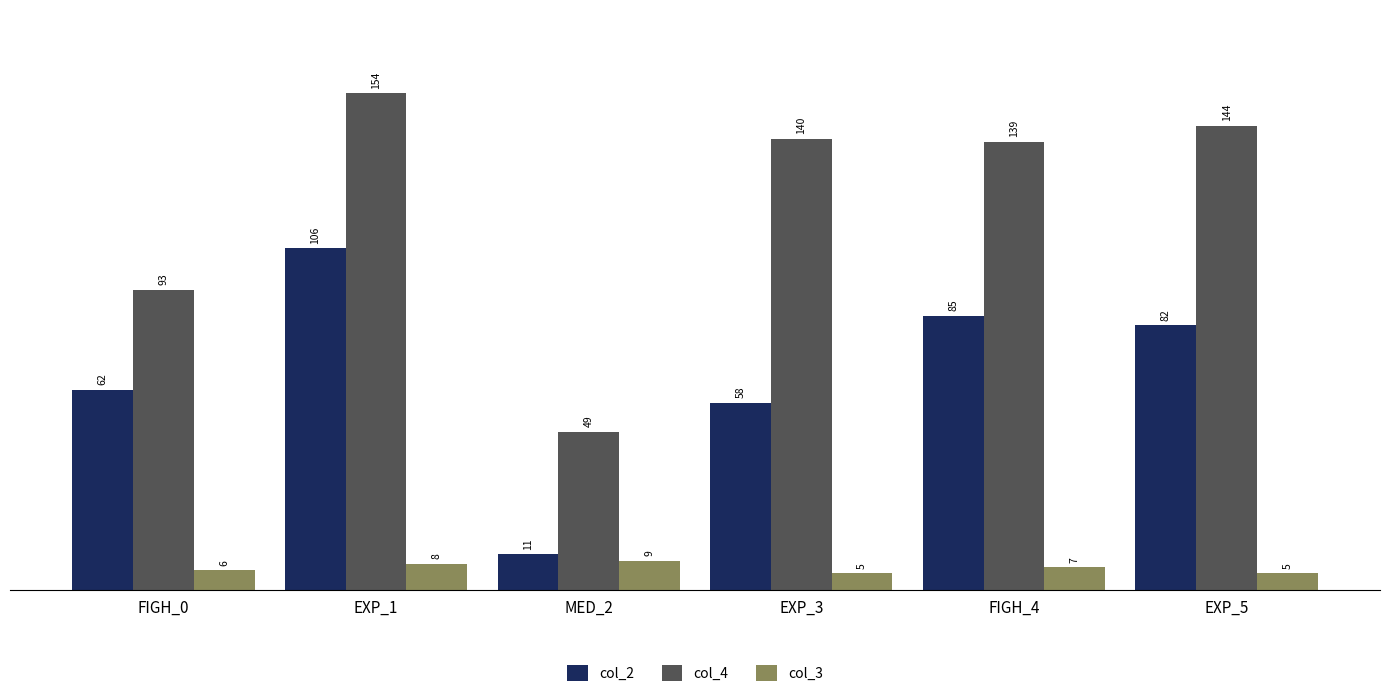

The col_4 series shows 196 at FIGH_4. True or false?

False